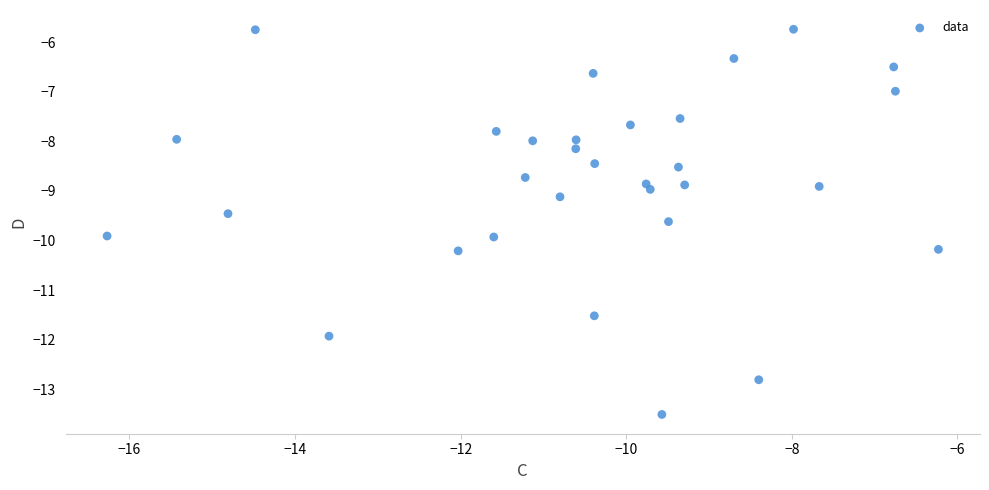

What is the range of X values (max minus min)?

10.0